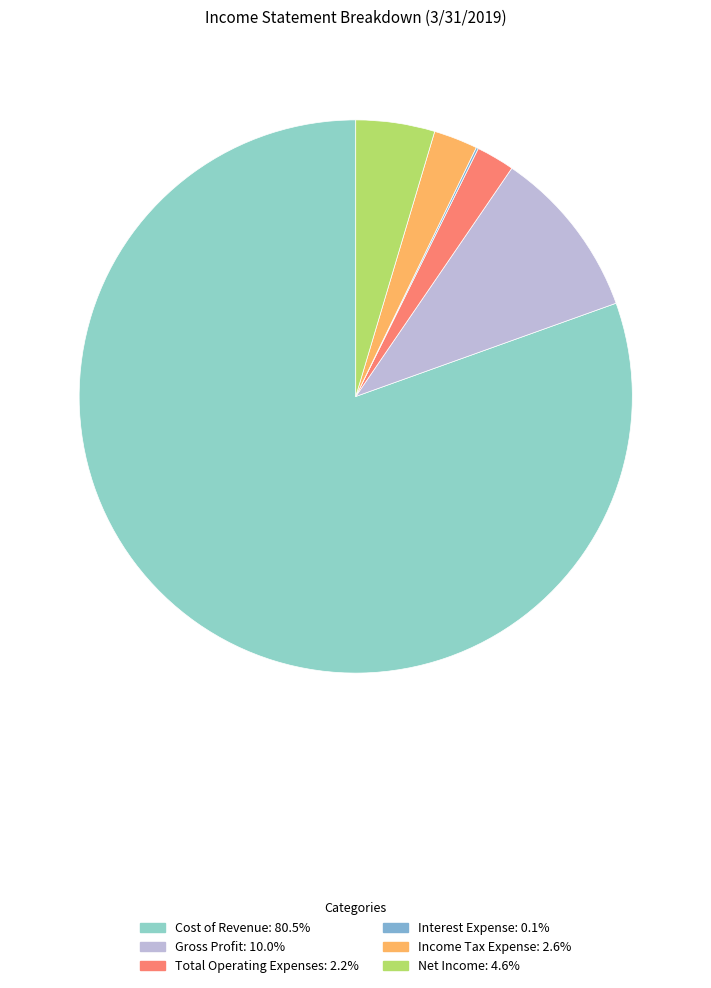

To the nearest percent, what portion does Total Operating Expenses represent?

2%